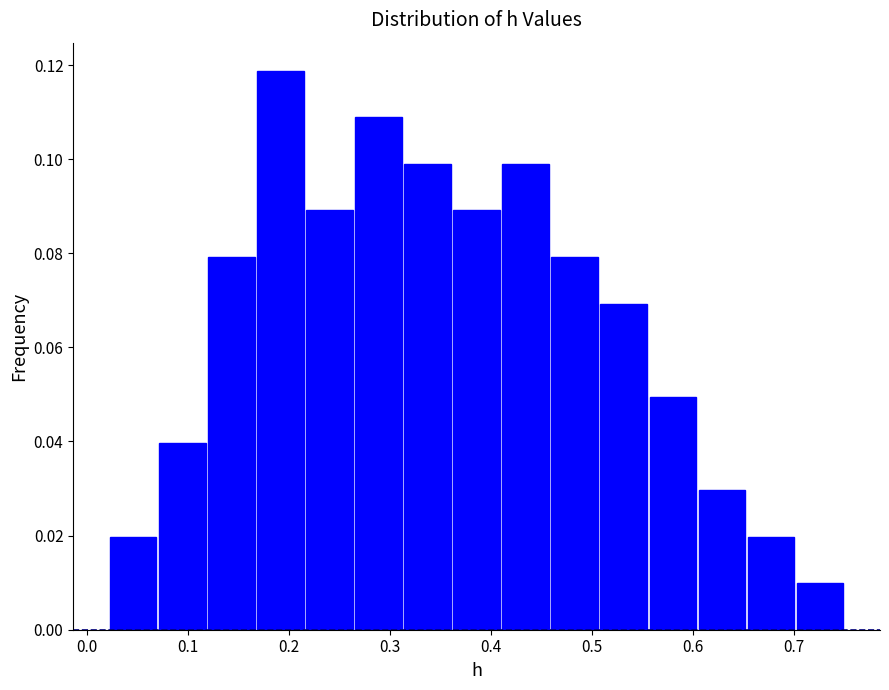

What is the height of the bar covering 0.02 to 0.07 on the x-axis? Neither the bar edges nor the heights are printed on the chart, so give them approximately, as read against the axes.

0.020